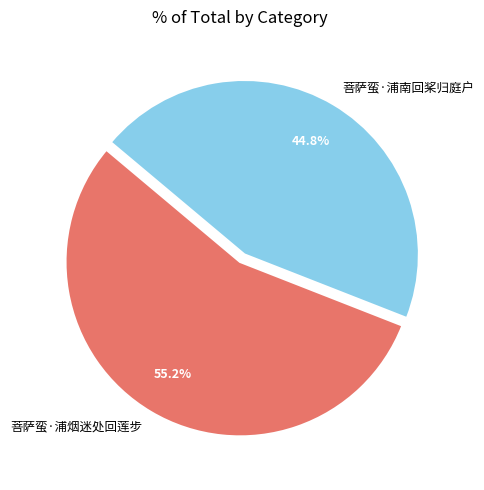

Which slice is the smallest?

菩萨蛮·浦南回桨归庭户